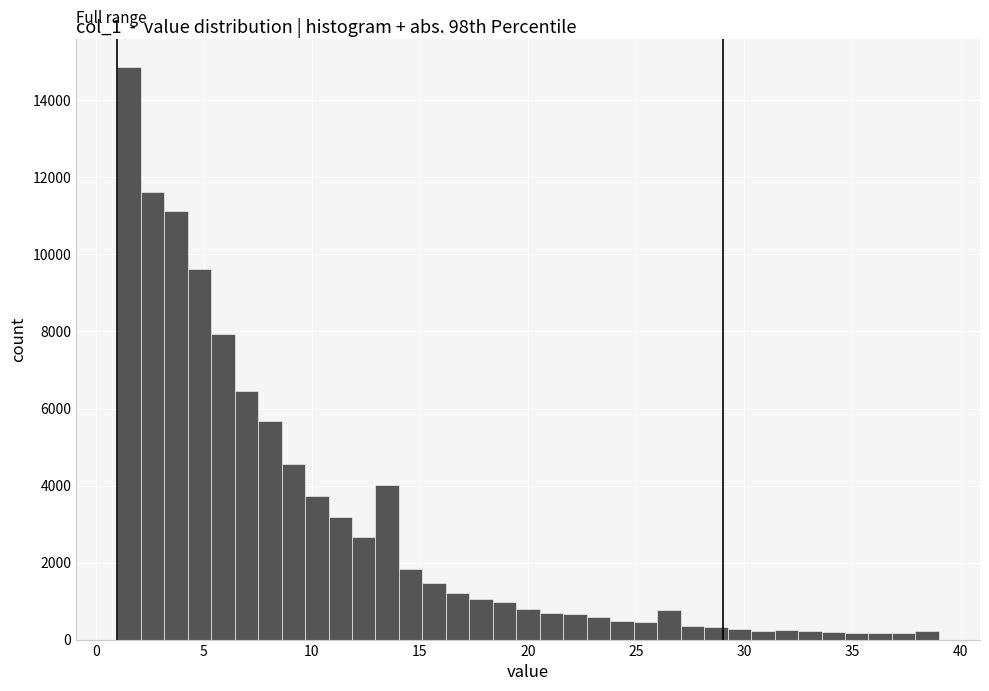

Around what value on the x-axis is the tallest bar? Give the approximate position of its centre, as read against the axis.

1.5